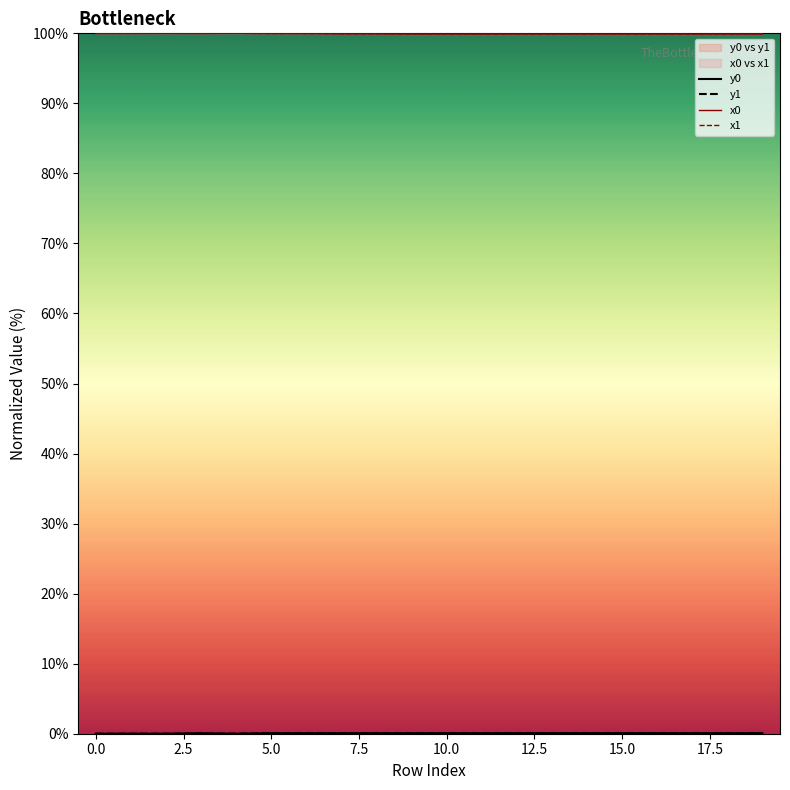

What is the sum of all x1 values?

1998.9